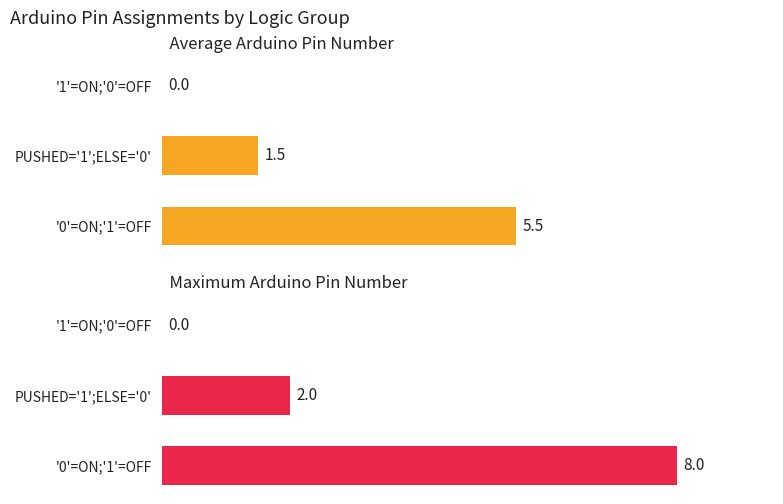

What is the difference between the second highest and minimum values in the Average Arduino Pin Number series?

1.5